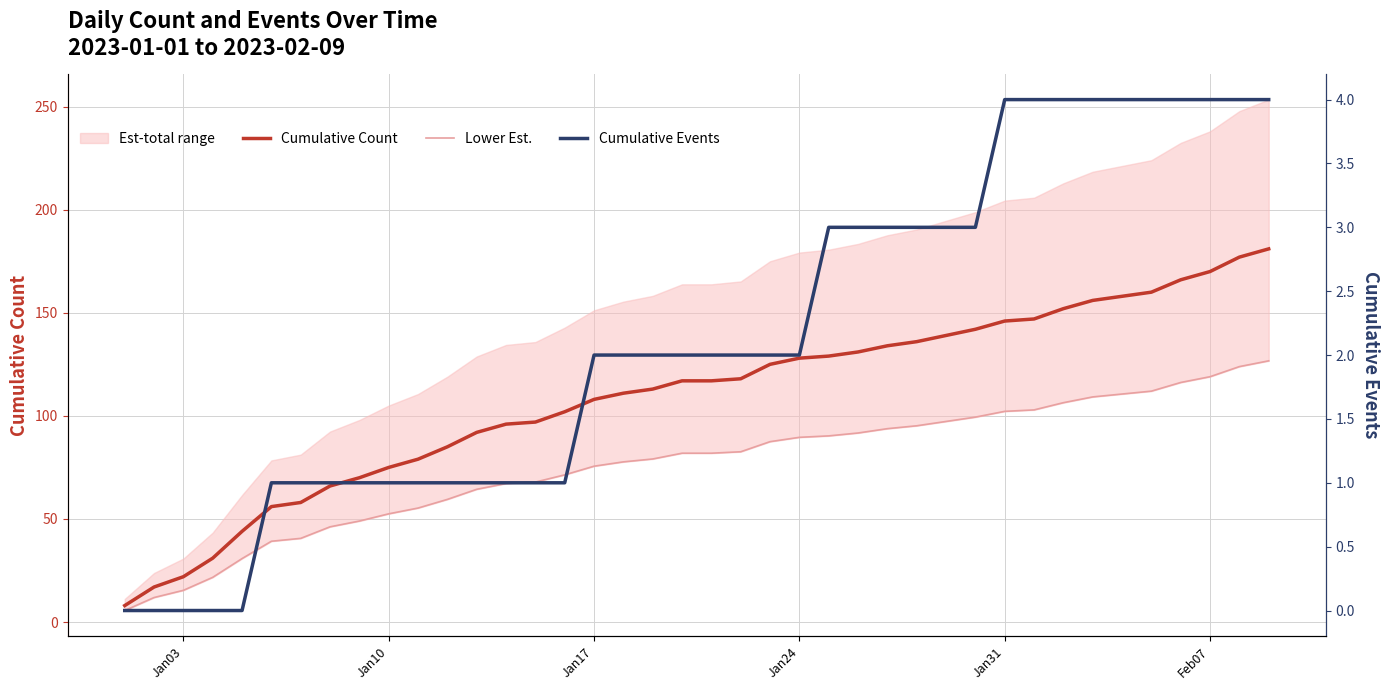

What is the highest value of the Cumulative Count series?

181